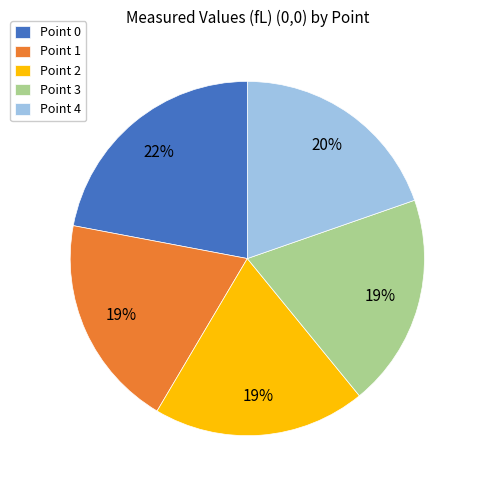

True or false: Point 3 accounts for 8% of the total.

False